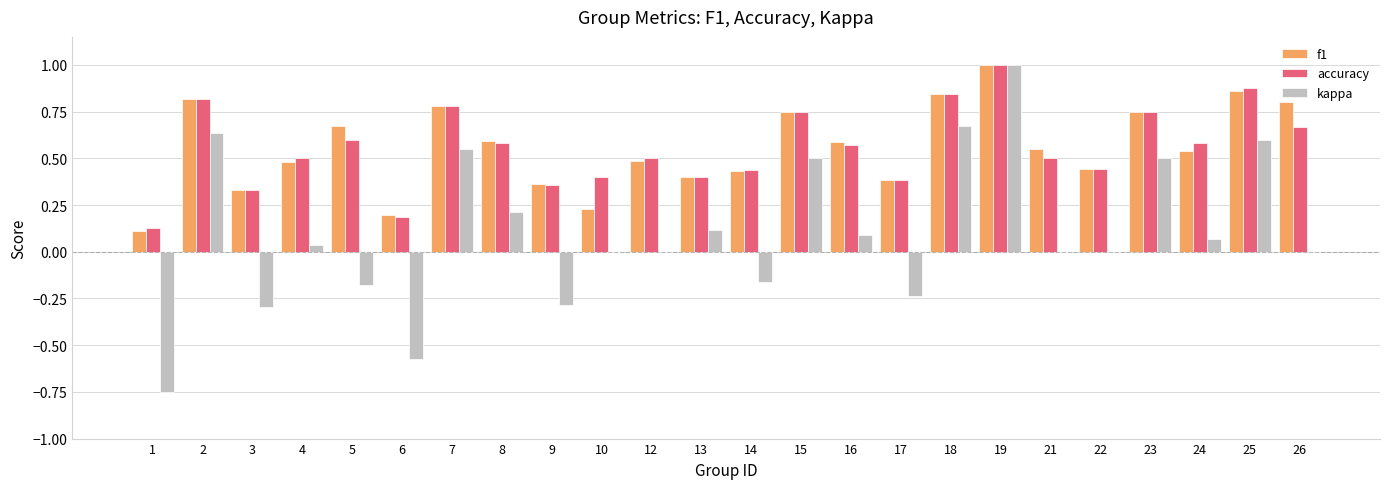

What is the maximum value shown in the chart?

1.0